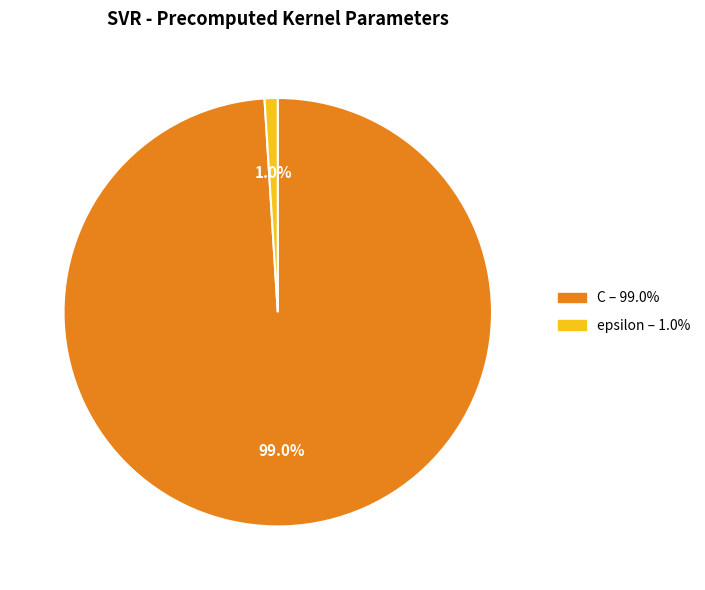

To the nearest percent, what is the difference between the epsilon and C slice percentages?

98%